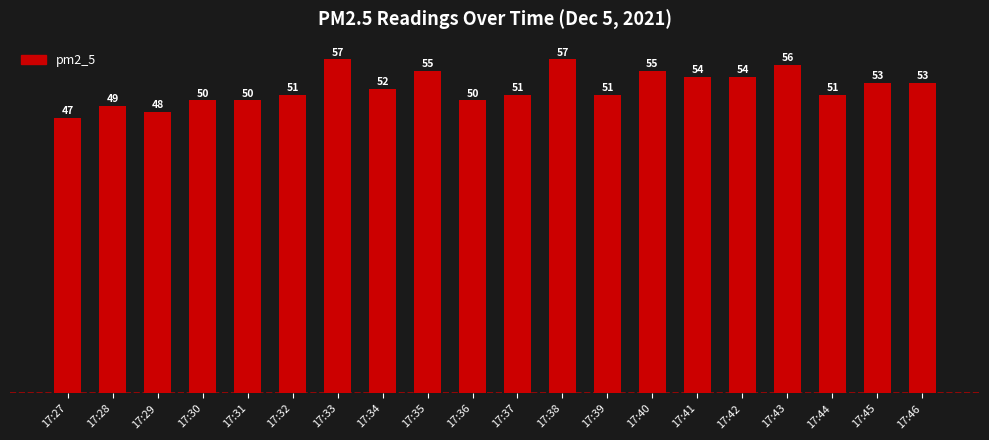

Count the number of data series in this chart.

1